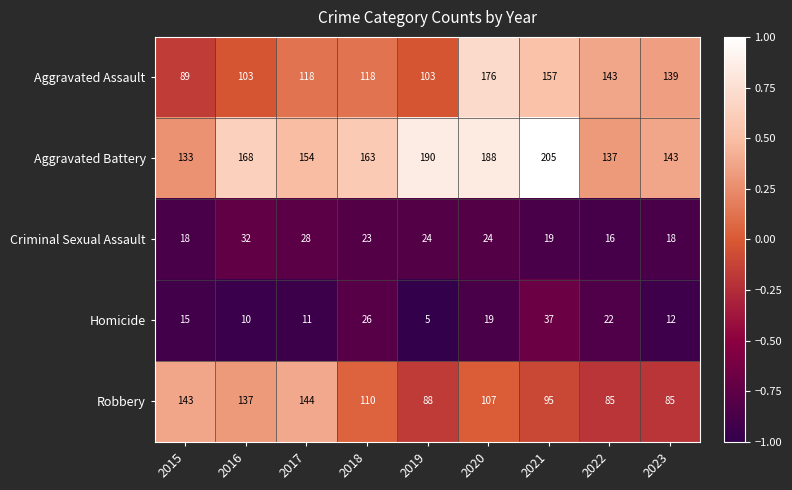

How many distinct data groups are displayed?

5